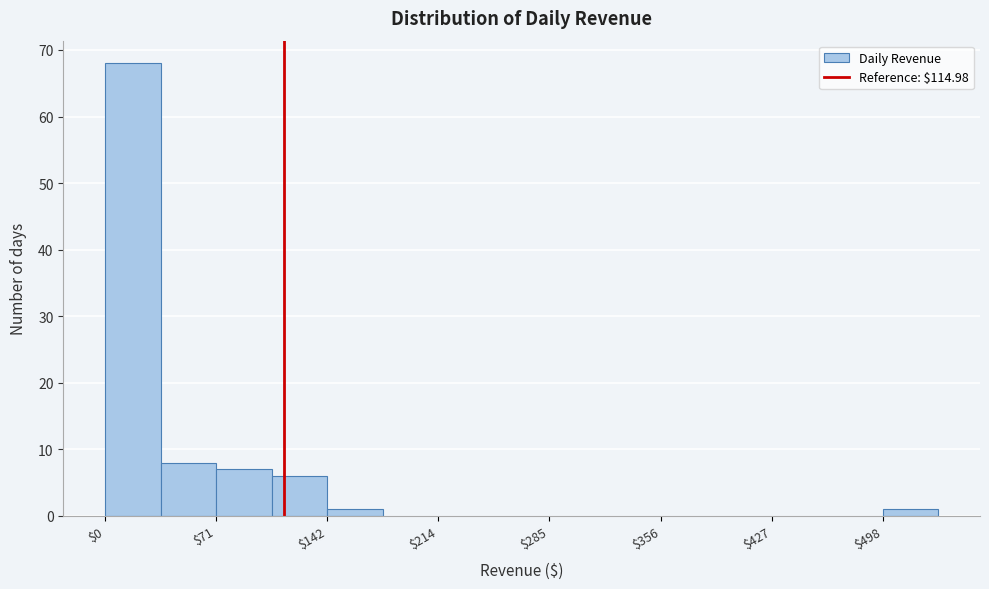

Around what value on the x-axis is the tallest bar? Give the approximate position of its centre, as read against the axis.

20